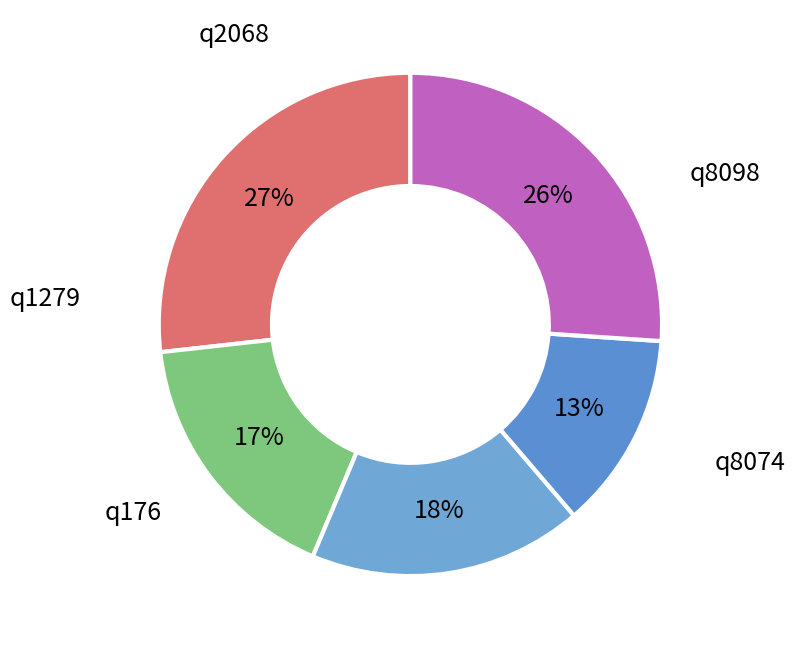

To the nearest percent, what portion does q2068 represent?

26%